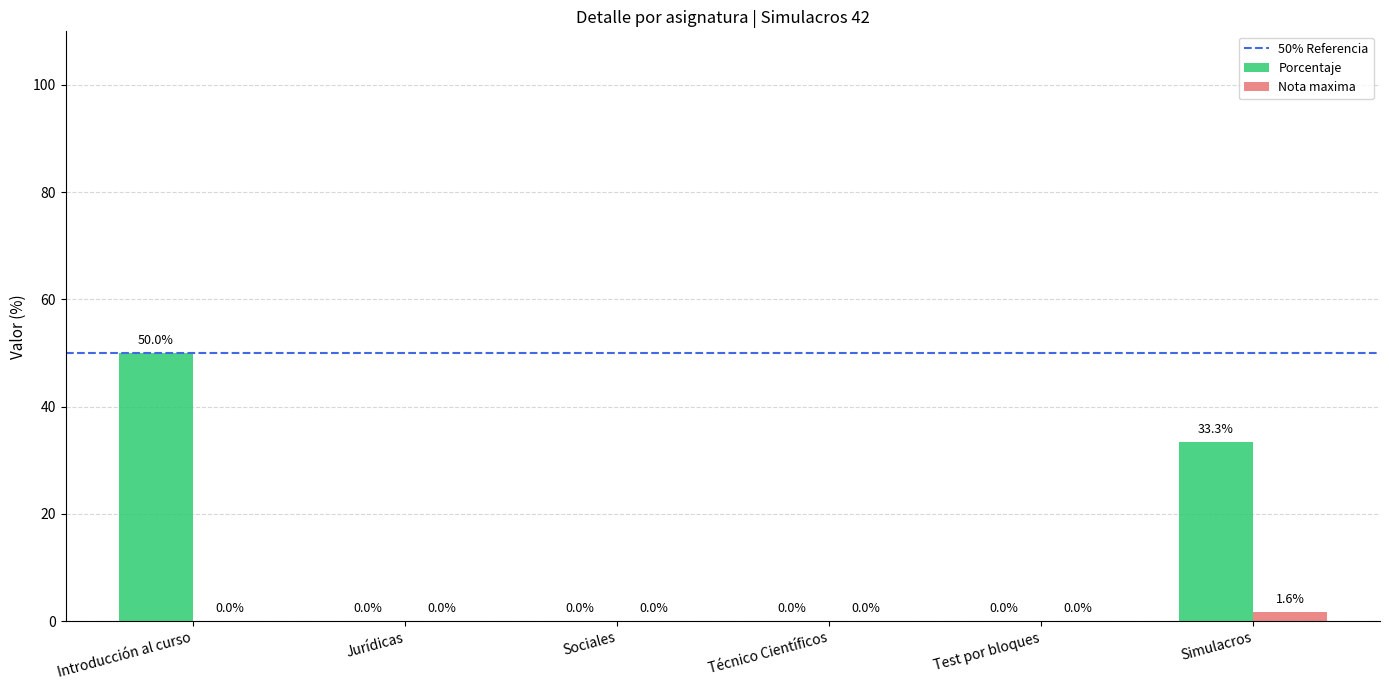

Are the bars horizontal?

No